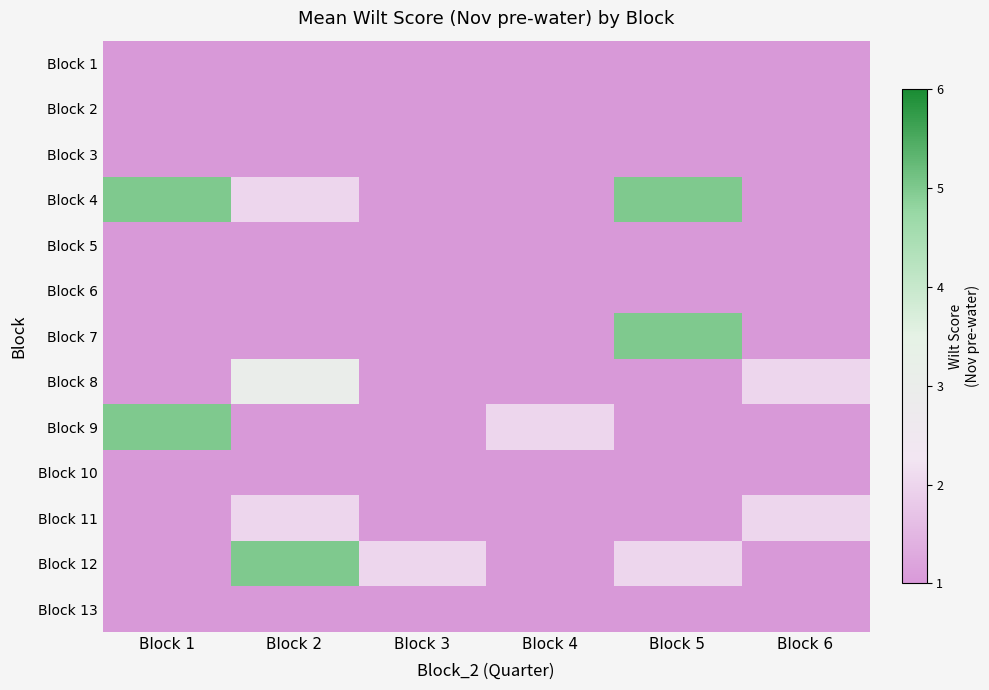

At how many categories does at least one series exceed 4?

3